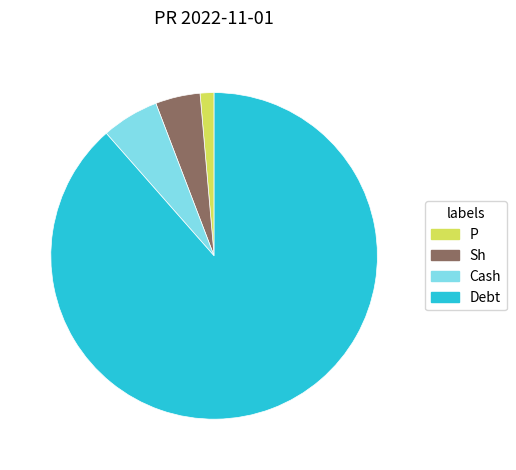

Rank the categories by value from lowest to highest.

P, Sh, Cash, Debt